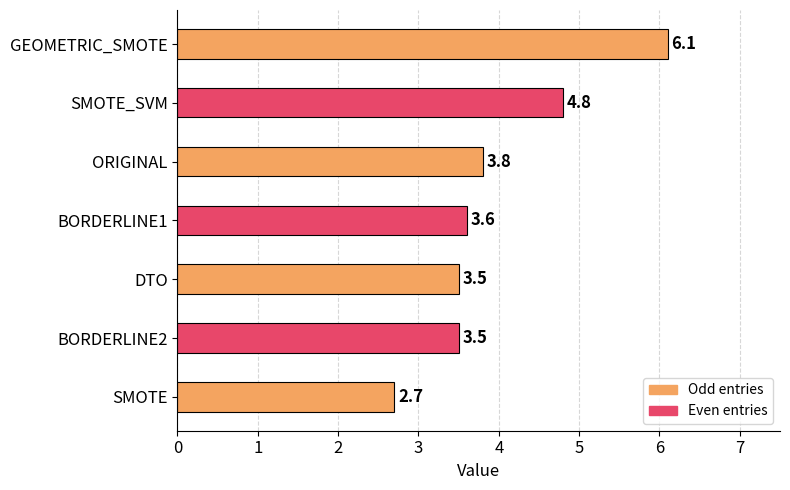

How many bars are there in total?

7